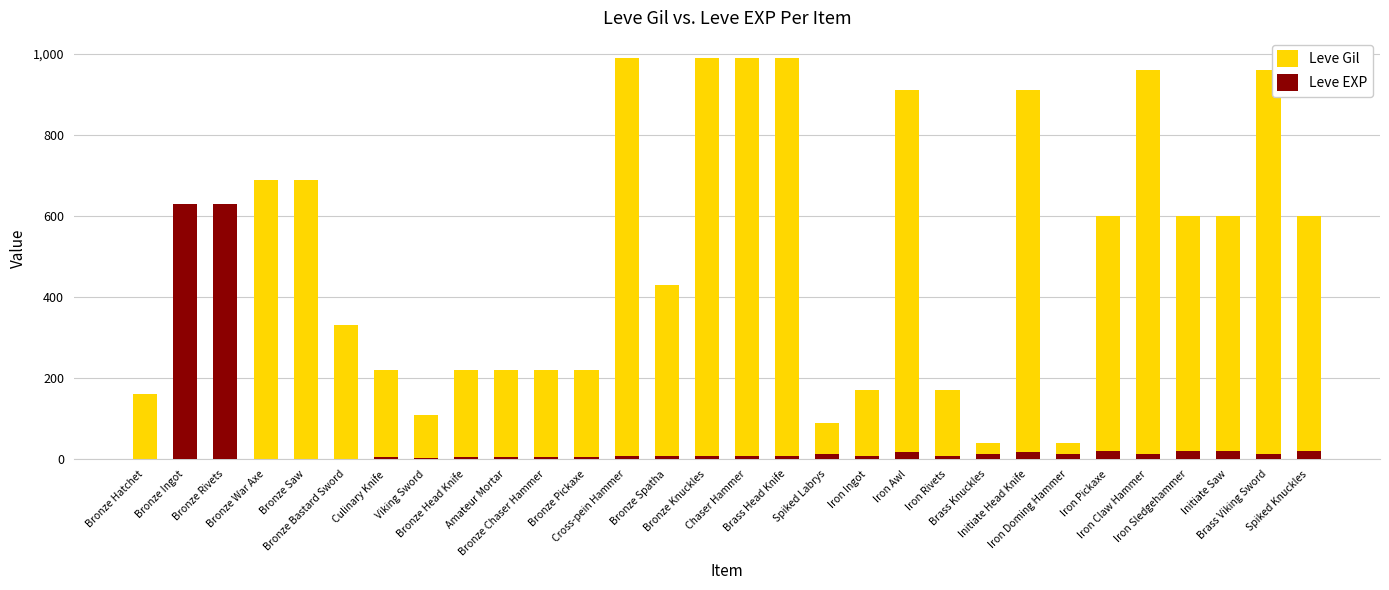

At which label does Leve Gil first exceed 430?

Bronze War Axe